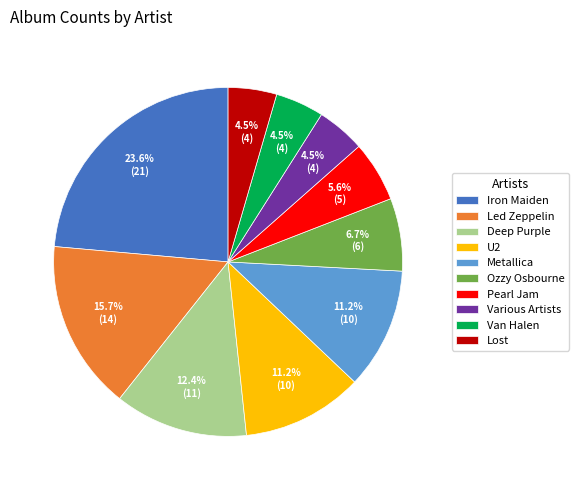

What percentage is NOT represented by Ozzy Osbourne?

93.3%